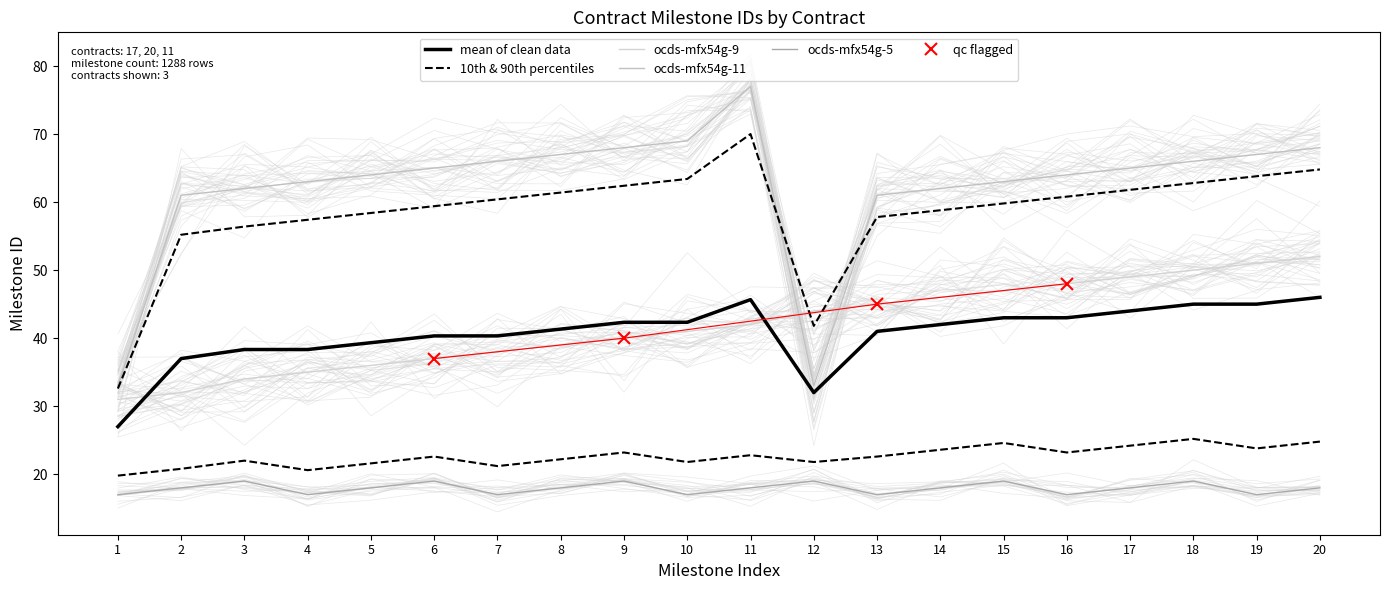

Where does the ocds-mfx54g-11 series first go above 65?

7